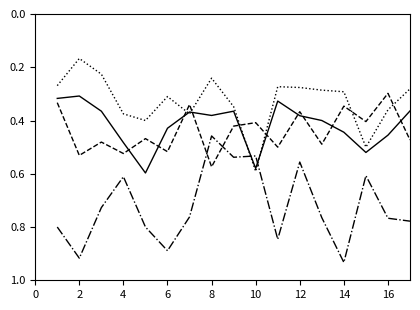

Is this an area chart (filled region under the line)?

No